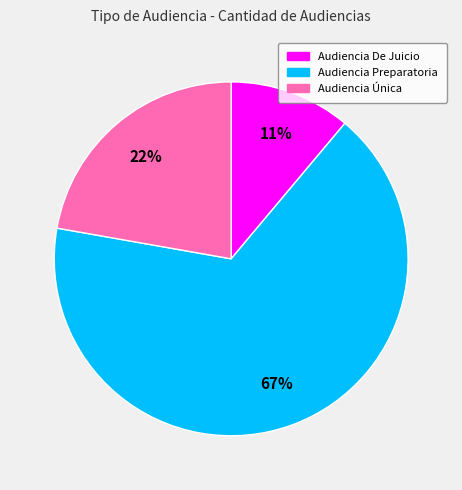

To the nearest percent, what is the difference between the Audiencia Preparatoria and Audiencia De Juicio slice percentages?

56%